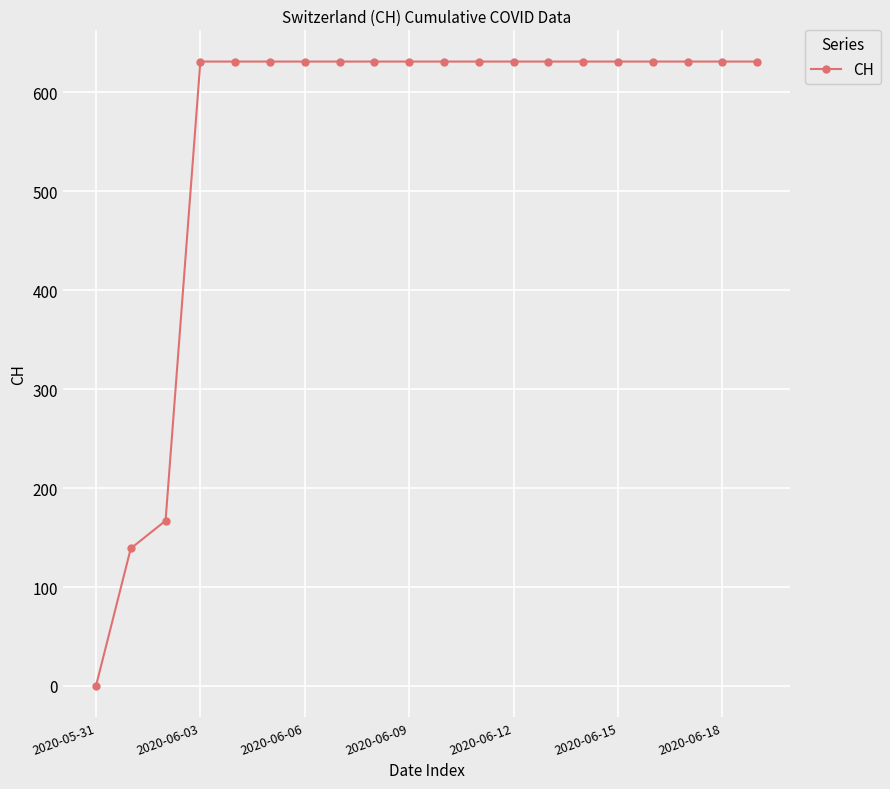

How many lines are shown in the chart?

1